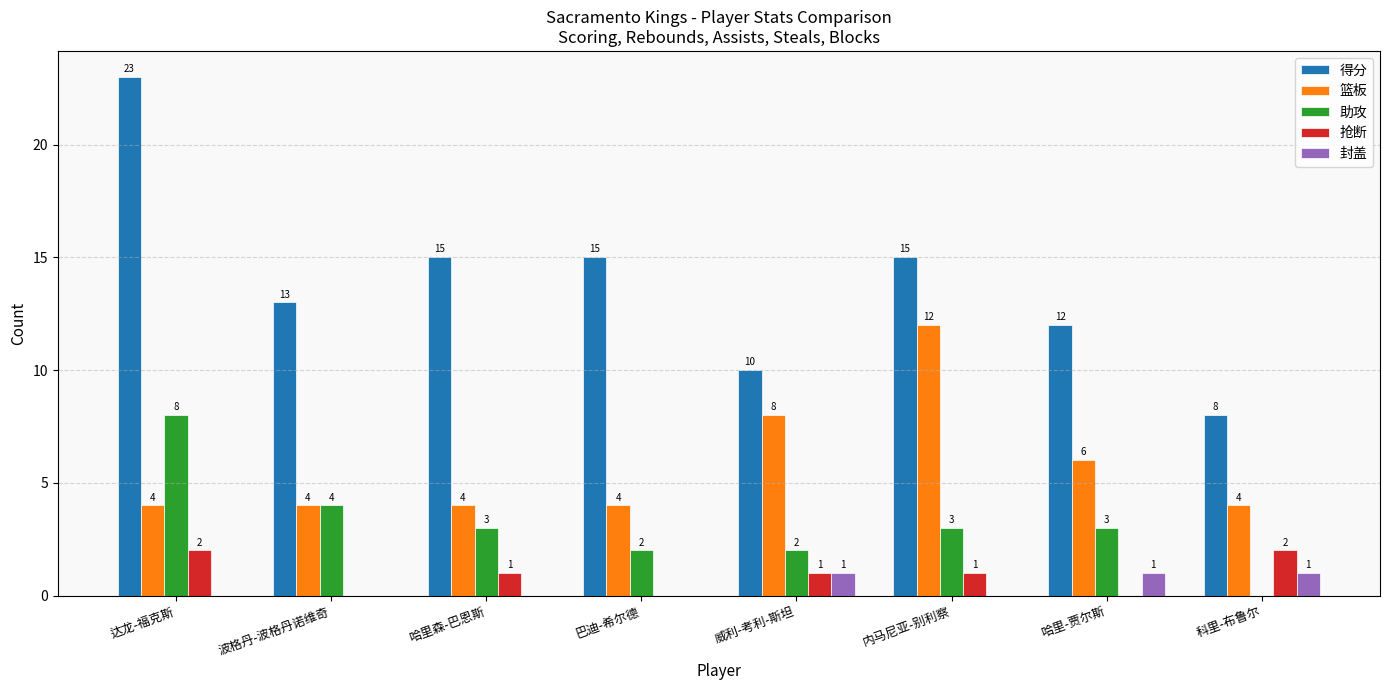

How many 抢断 values are between 0 and 2?

8